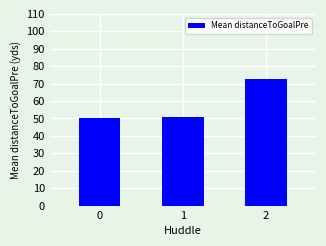

The value at 1 is 51.0. True or false?

True